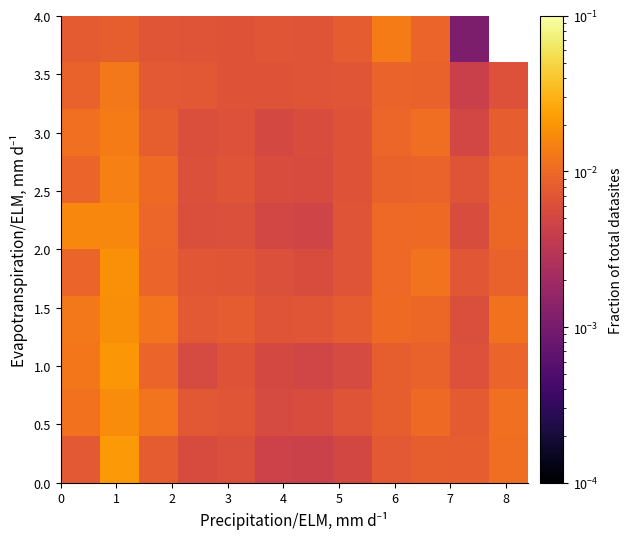

At how many categories does at least one series exceed 0?

12